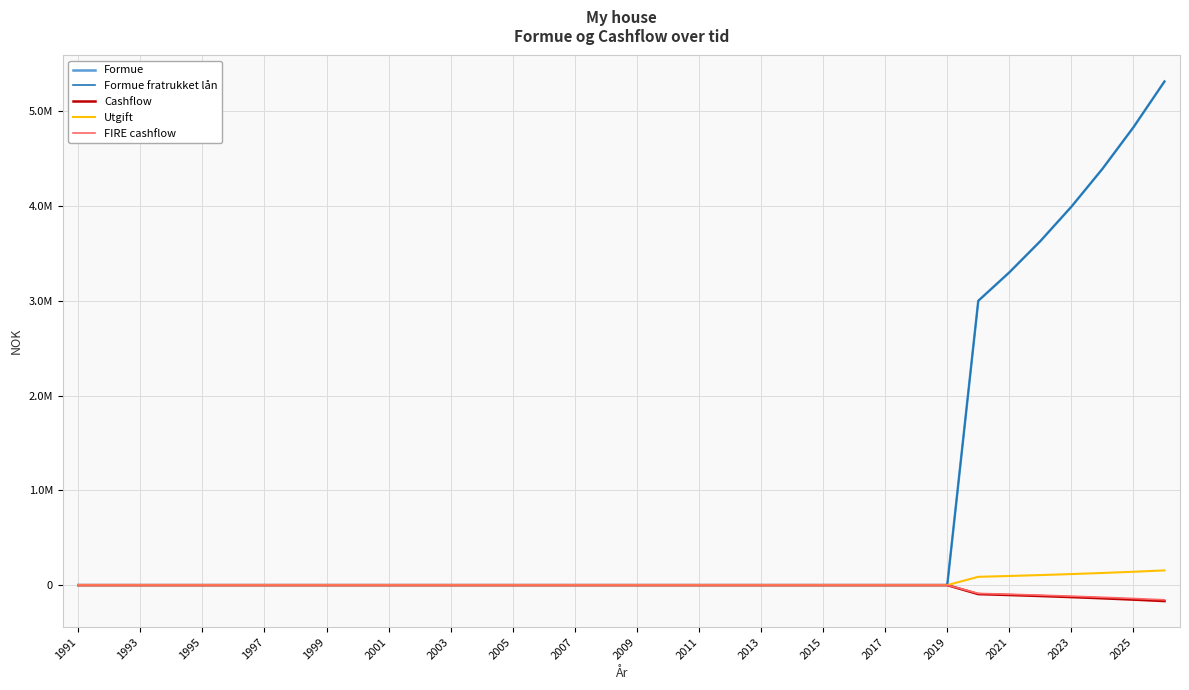

Does the chart display data point markers on the line(s)?

No